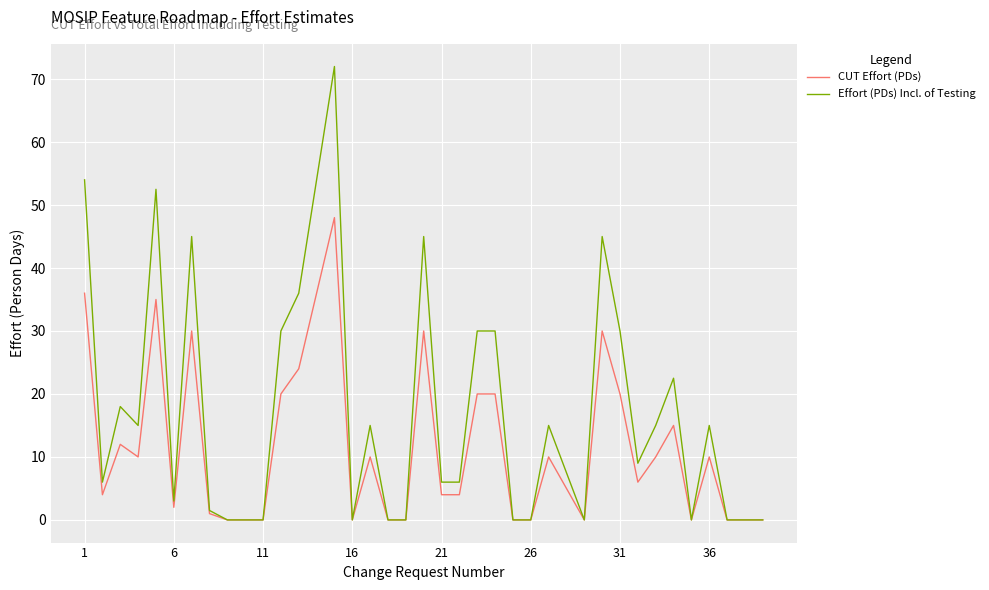

At how many categories does at least one series exceed 2?

25